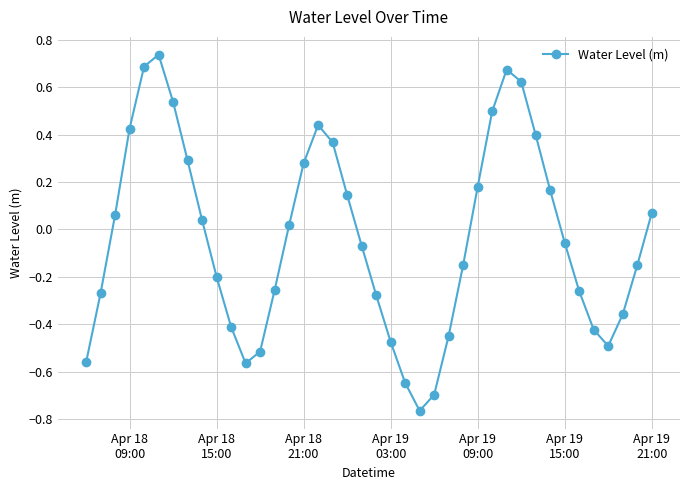

How many points are higher than both their immediate neighbors (excluding endpoints)?

3